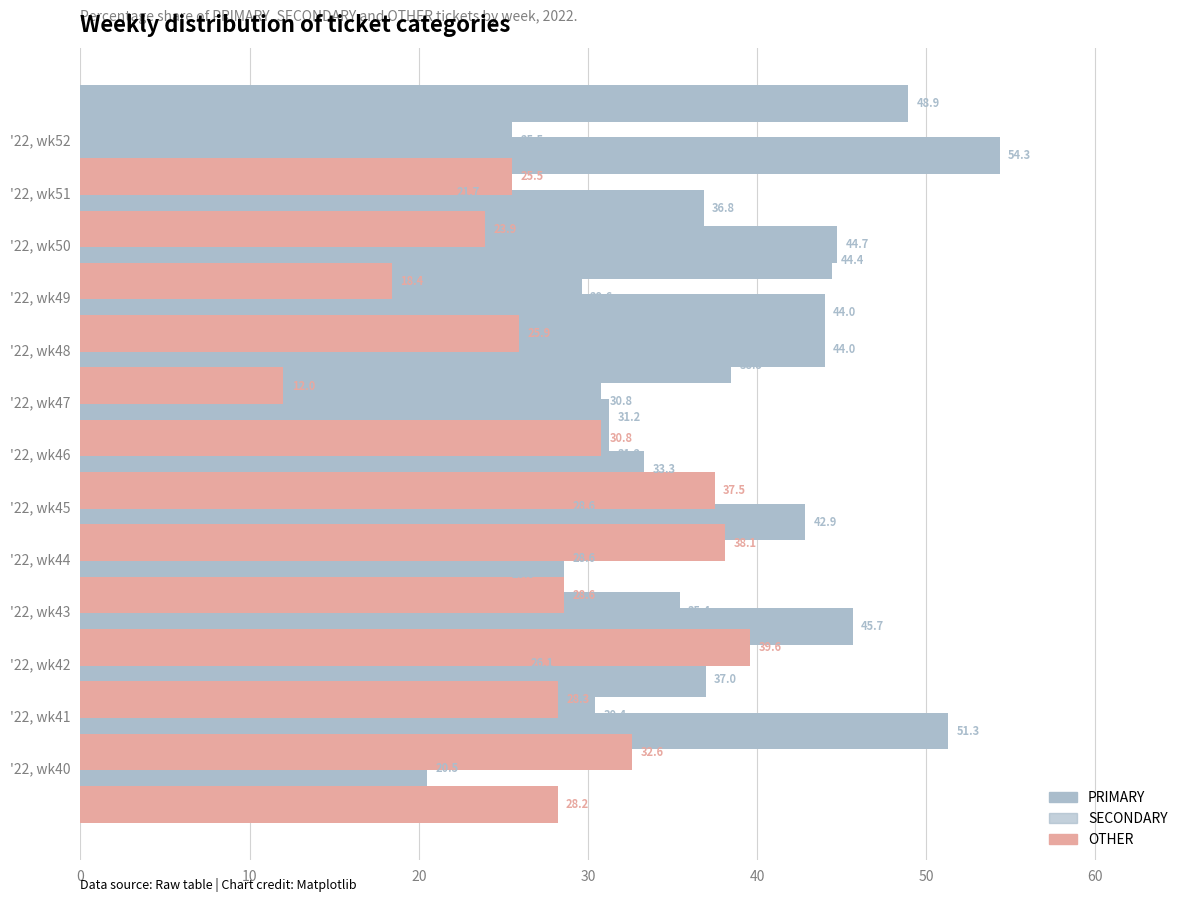

List the series in order of their peak value, highest first.

PRIMARY, SECONDARY, OTHER